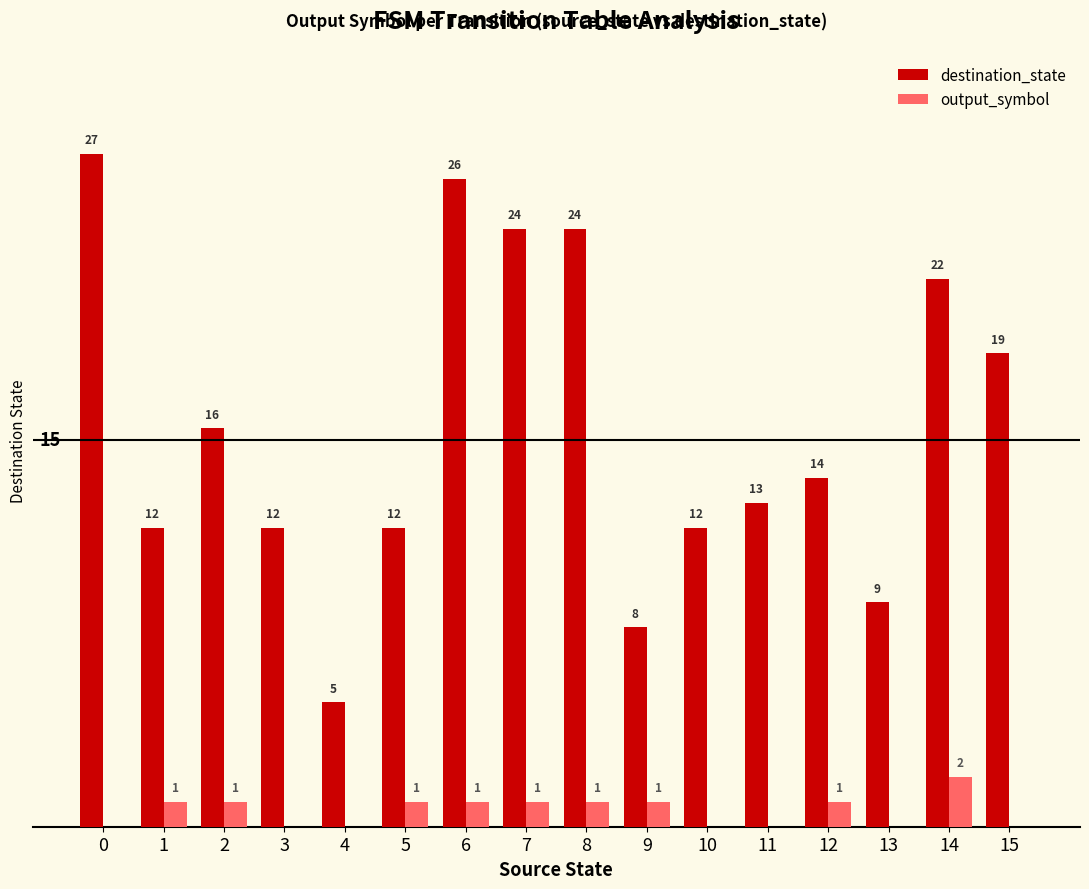

Between 0 and 5, which series saw the biggest shift?

destination_state